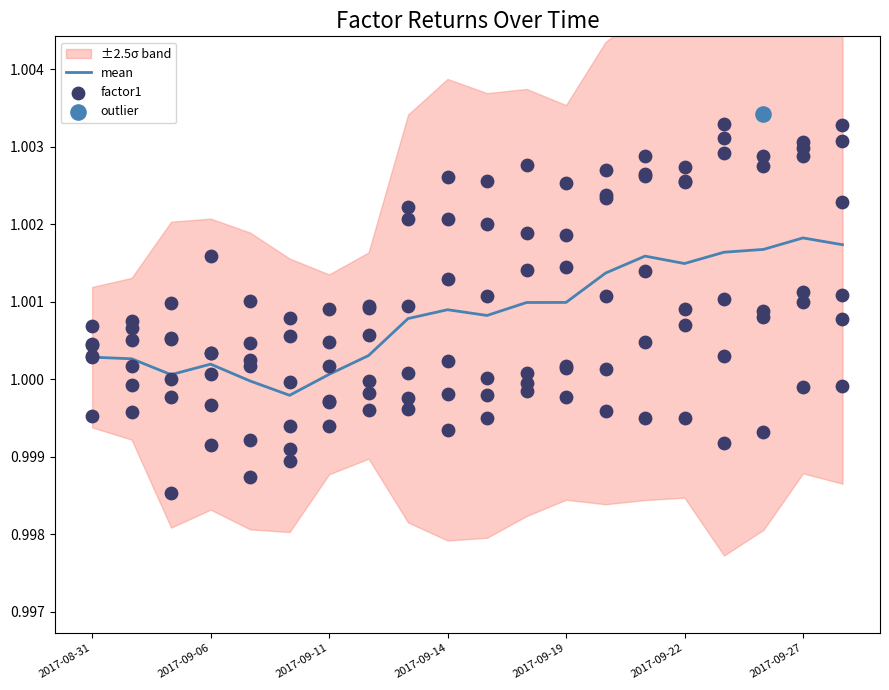

Which series has the largest Y range (max minus min)?

factor1